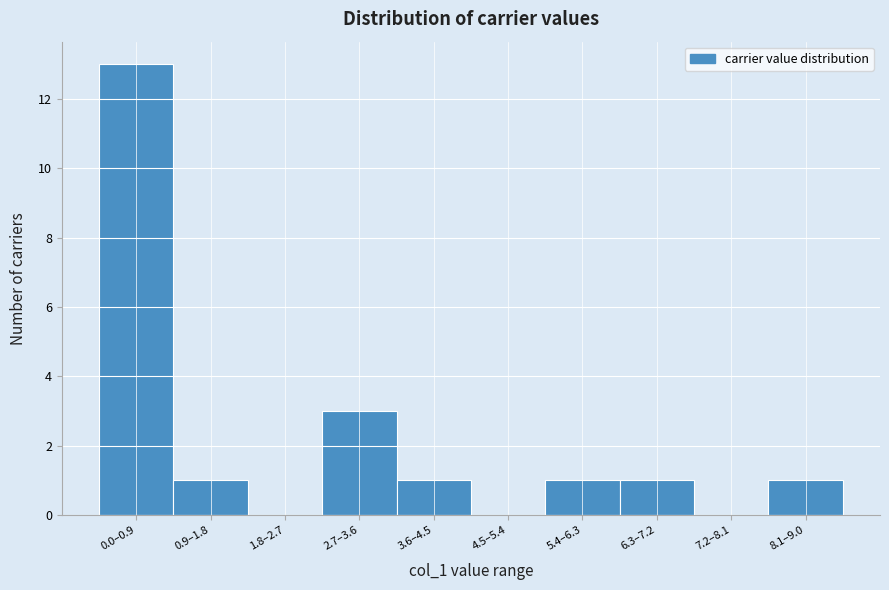

Reading left to right, list all the values displayed in this chart.

0.0–0.9=13	0.9–1.8=1	1.8–2.7=0	2.7–3.6=3	3.6–4.5=1	4.5–5.4=0	5.4–6.3=1	6.3–7.2=1	7.2–8.1=0	8.1–9.0=1